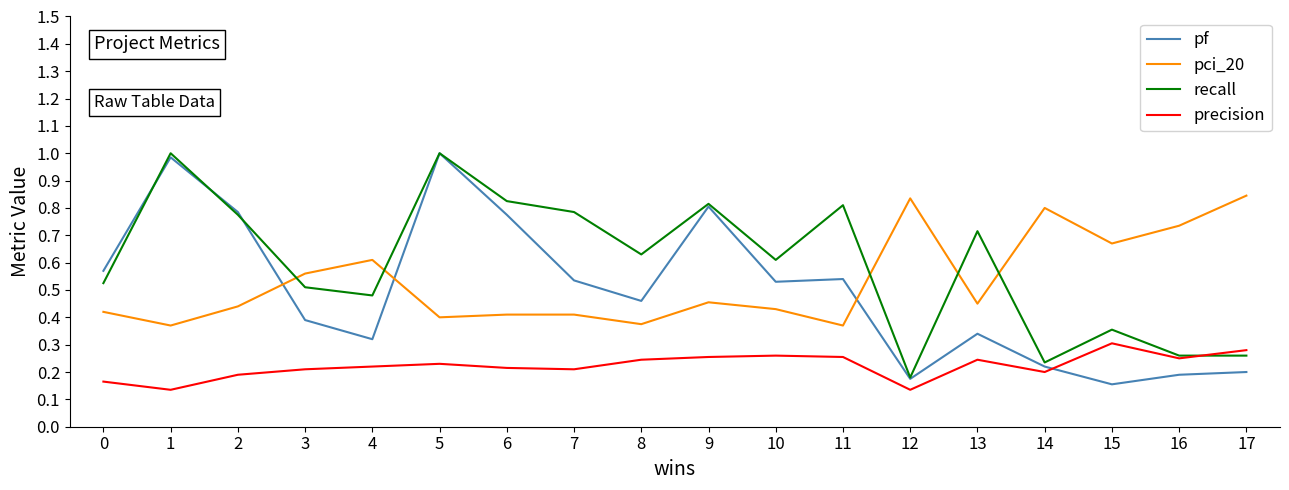

Is this an area chart (filled region under the line)?

No